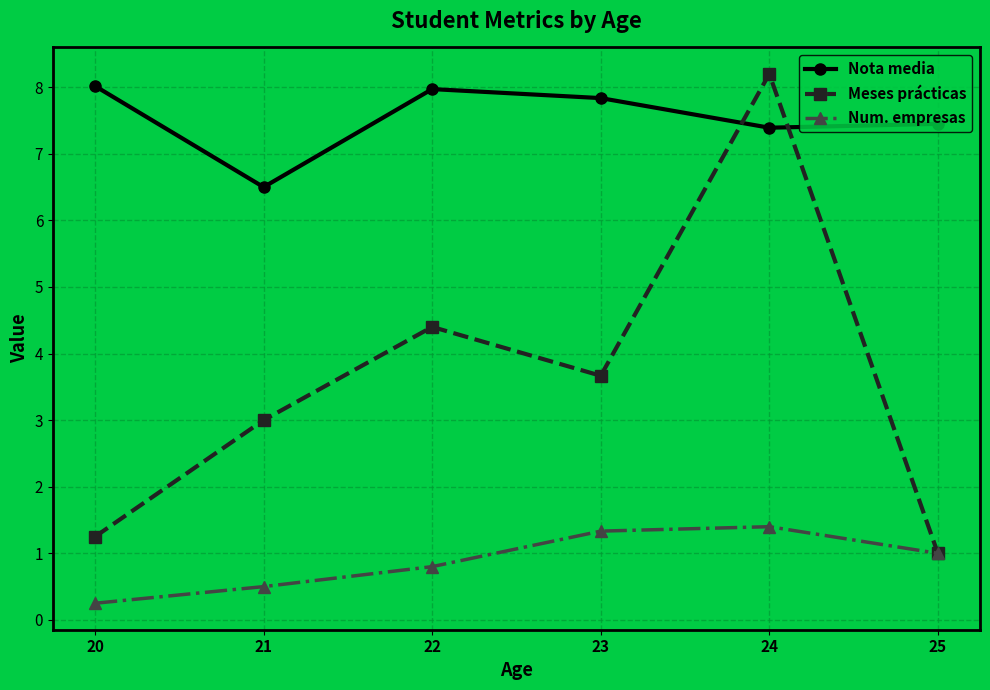

What is the value of the Meses prácticas point at the 4th from the left?

3.7